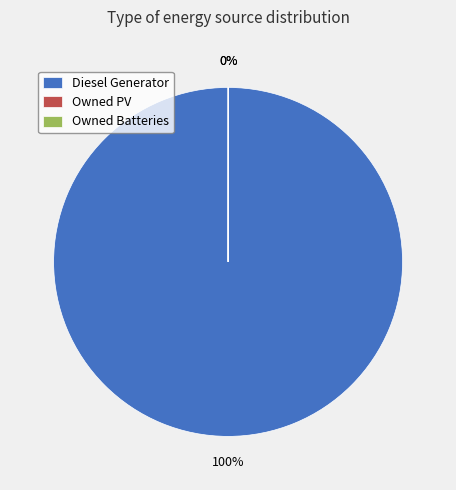

To the nearest percent, what percentage of the pie is Diesel Generator?

100%